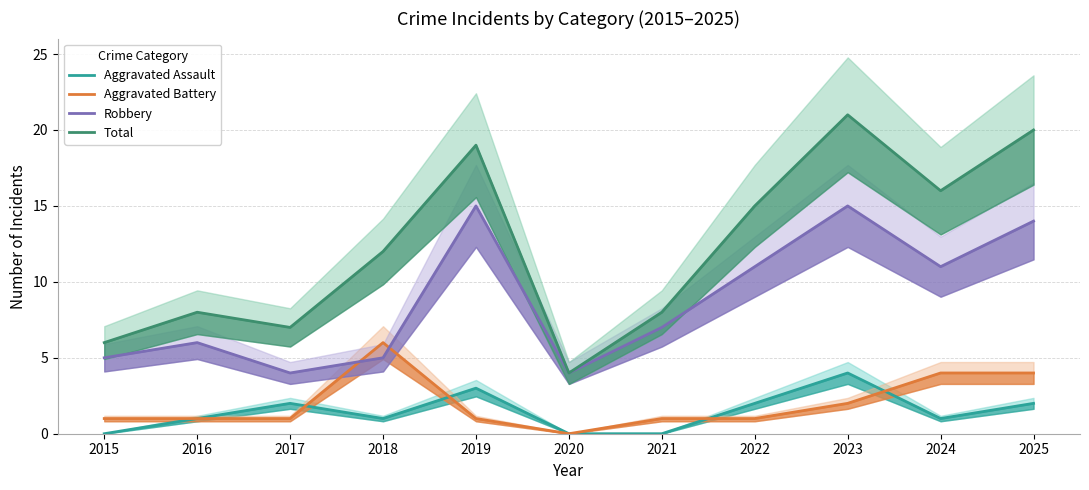

How many interior local peaks does the Aggravated Assault series have?

3